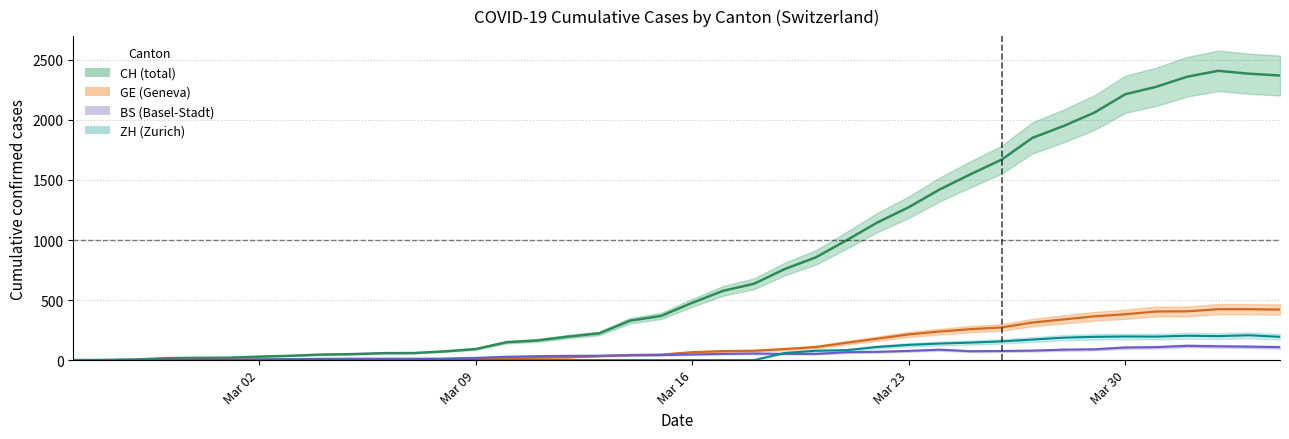

How many values in CH are above zero?

39